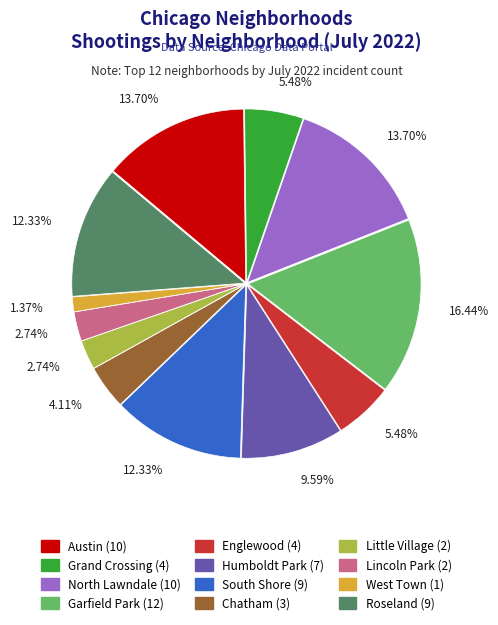

Combined, do West Town and Garfield Park account for over 50%?

No